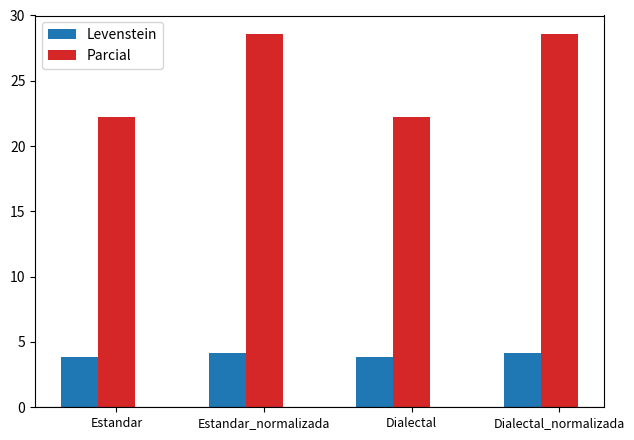

What is the lowest value of the Levenstein series?

3.8